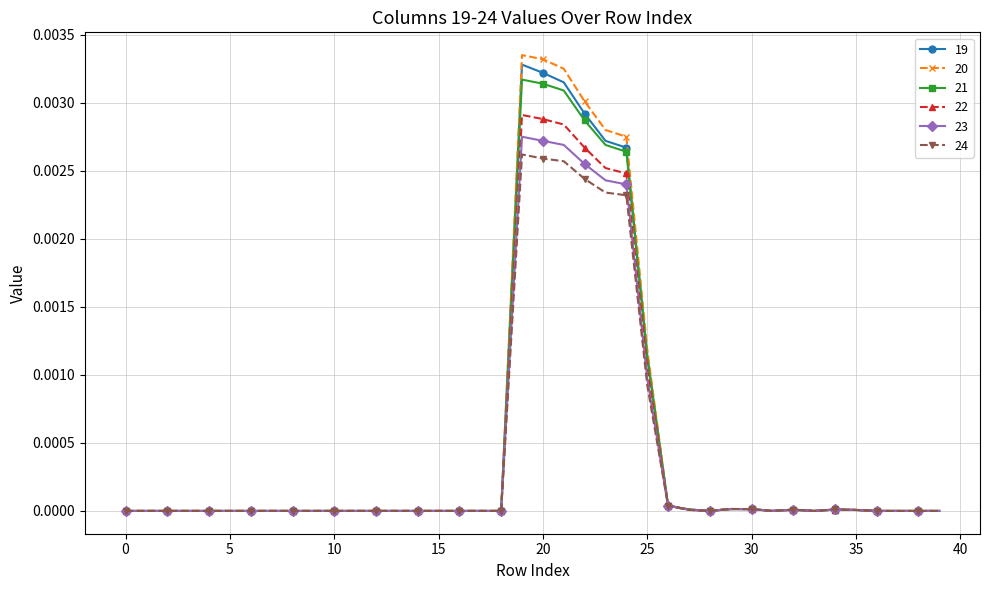

True or false: 22 has more than 0 points higher than both neighbors.

True